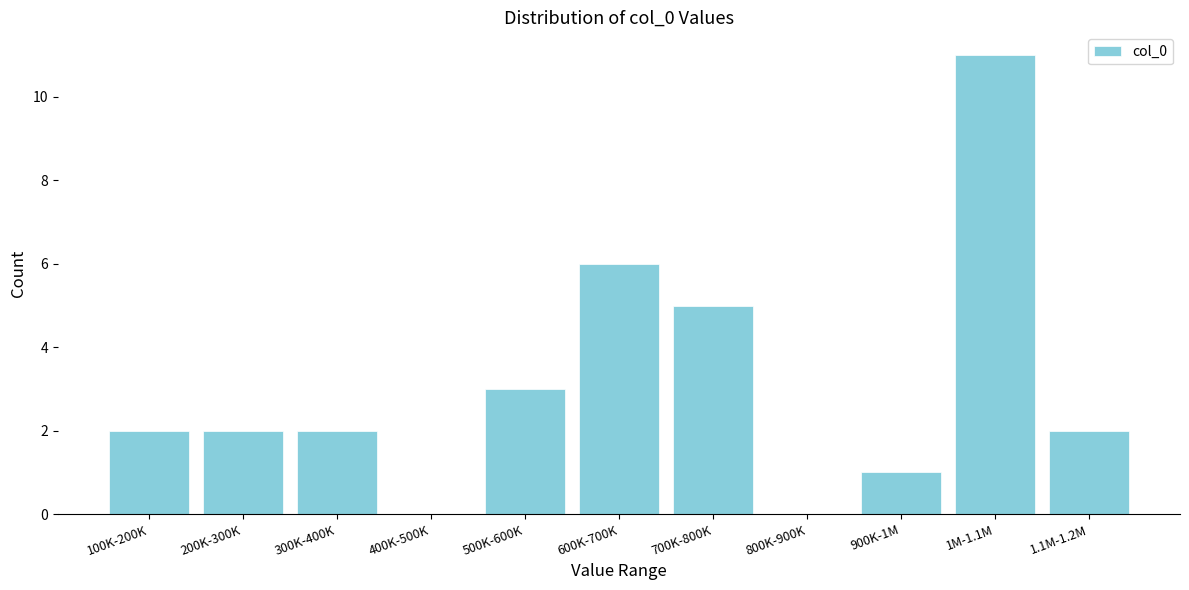

Reading left to right, transcribe all the data shown in this chart.

100K-200K=2	200K-300K=2	300K-400K=2	400K-500K=0	500K-600K=3	600K-700K=6	700K-800K=5	800K-900K=0	900K-1M=1	1M-1.1M=11	1.1M-1.2M=2